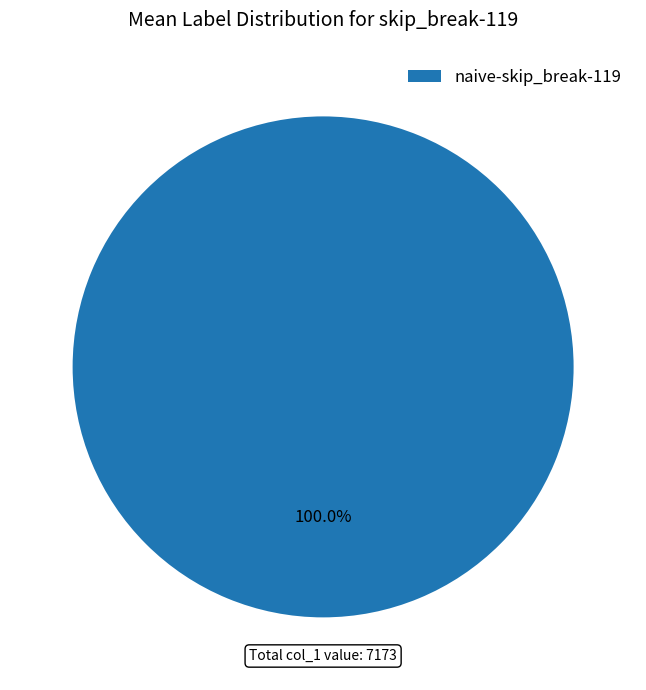

Count the number of slices in the pie.

1